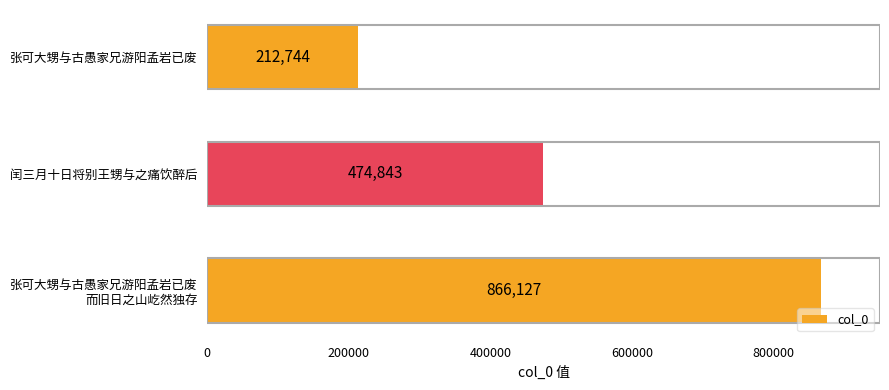

What is the minimum value shown in the chart?

212744